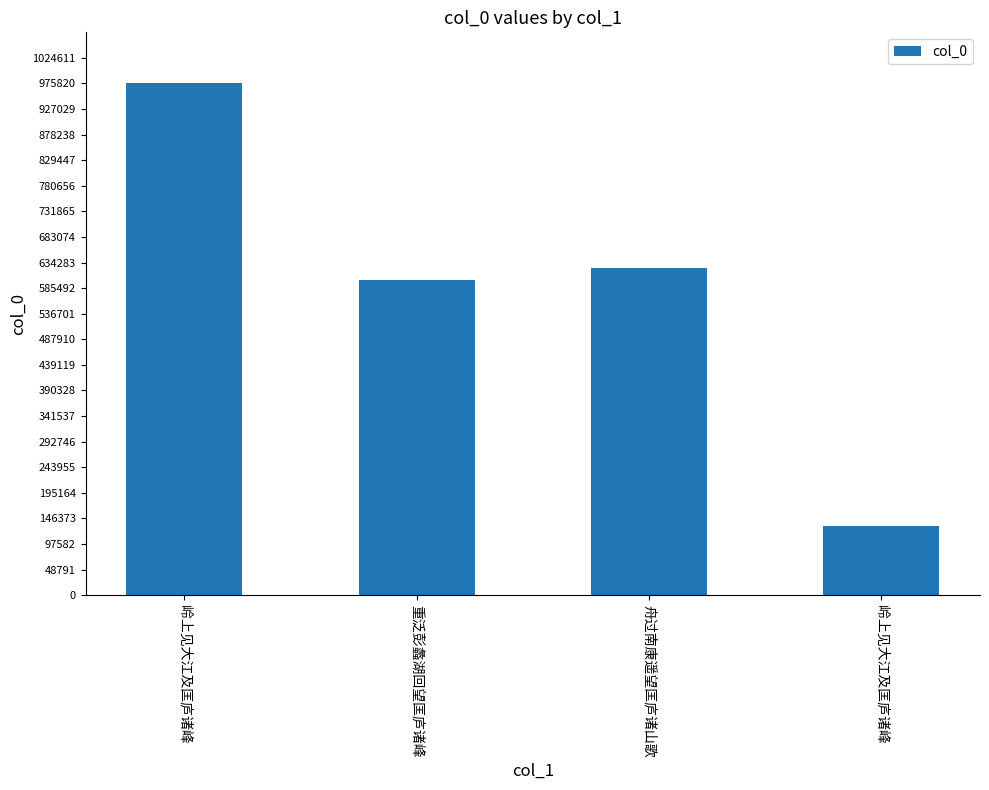

Approximately how many times larger is the value at 重泛彭蠡湖回望匡庐诸峰 compared to 岭上见大江及匡庐诸峰?

0.6